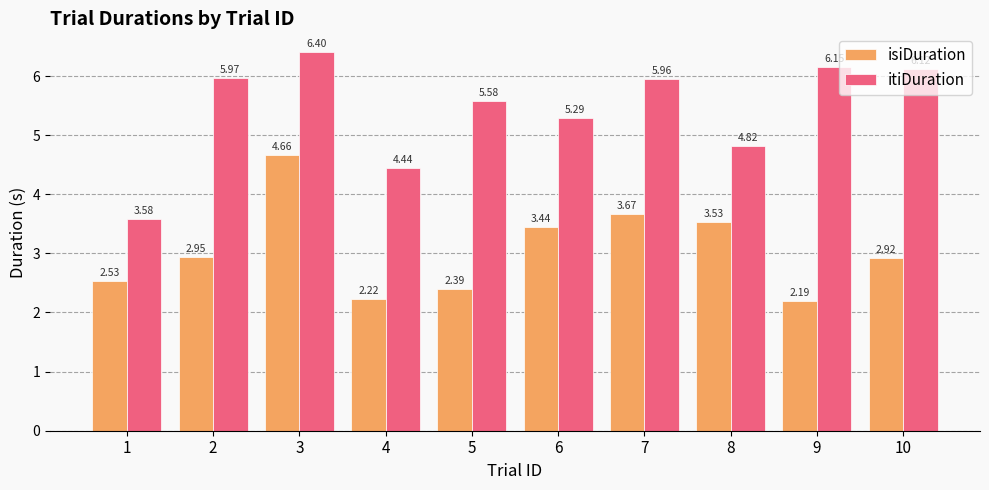

At 5, list the series in order from smallest to largest.

isiDuration, itiDuration